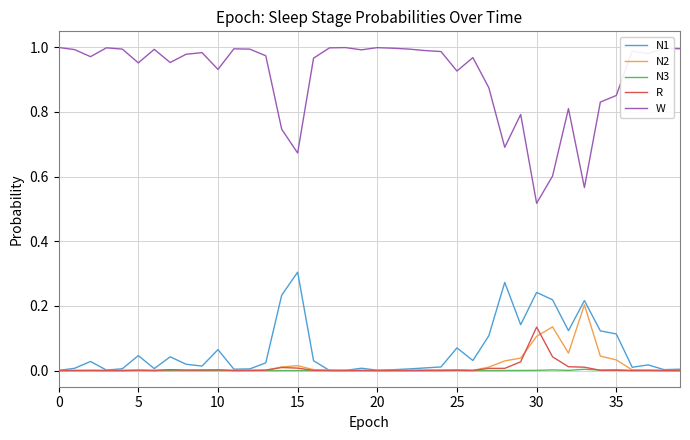

List the series in order of their peak value, lowest first.

N3, R, N2, N1, W